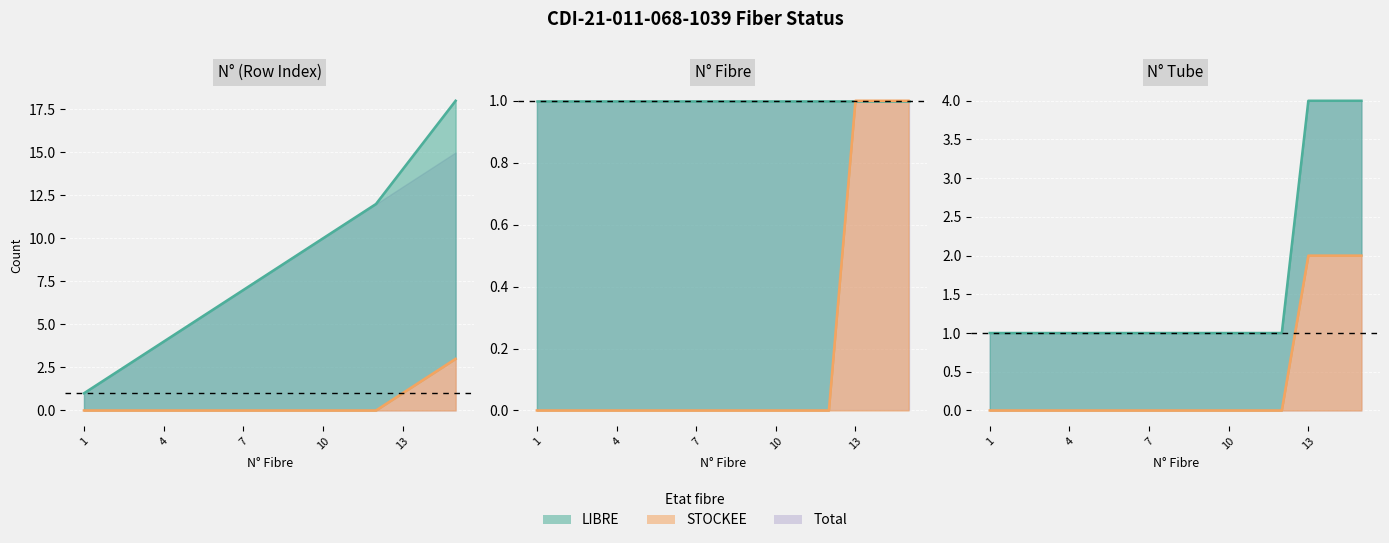

Between 11 and 14, which series saw the biggest shift?

LIBRE